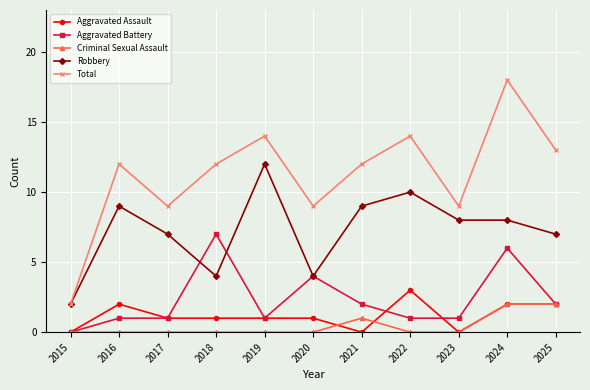

Reading left to right, list all the values displayed in this chart.

Aggravated Assault: 0	2	1	1	1	1	0	3	0	2	2
Aggravated Battery: 0	1	1	7	1	4	2	1	1	6	2
Criminal Sexual Assault: 0	0	0	0	0	0	1	0	0	2	2
Robbery: 2	9	7	4	12	4	9	10	8	8	7
Total: 2	12	9	12	14	9	12	14	9	18	13